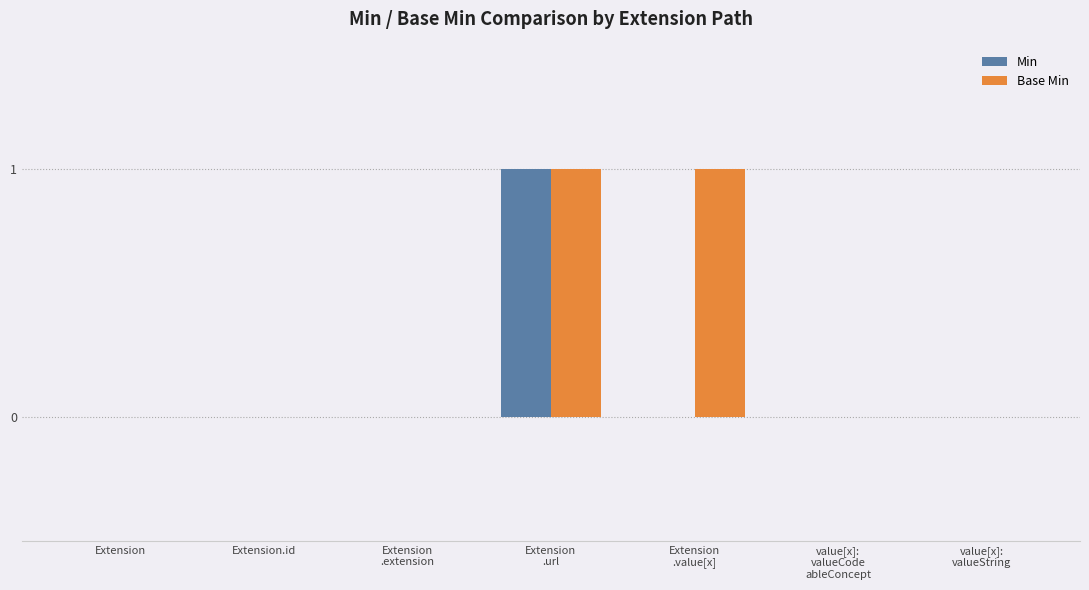

Reading right to left, extract all data points from this chart.

Min: 0	0	0	1	0	0	0
Base Min: 0	0	1	1	0	0	0